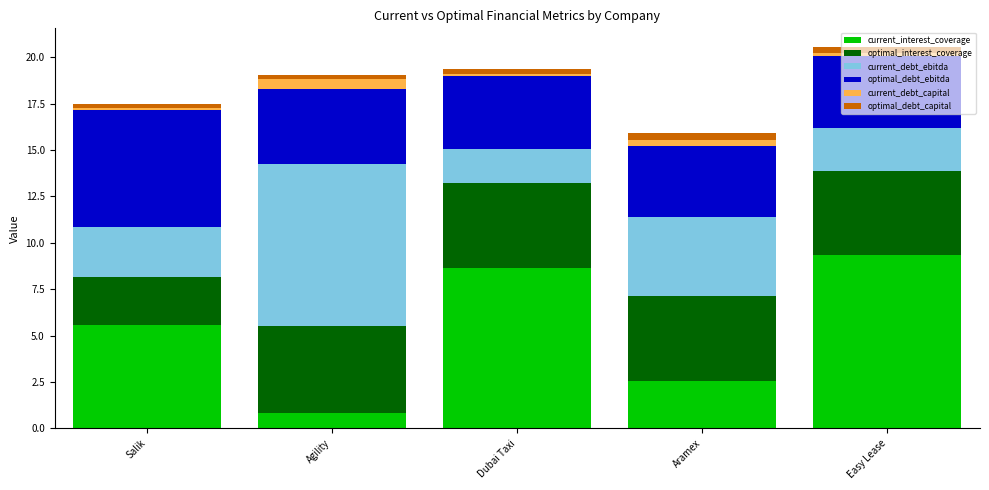

The value of current_interest_coverage at Dubai Taxi is 15.2. True or false?

False